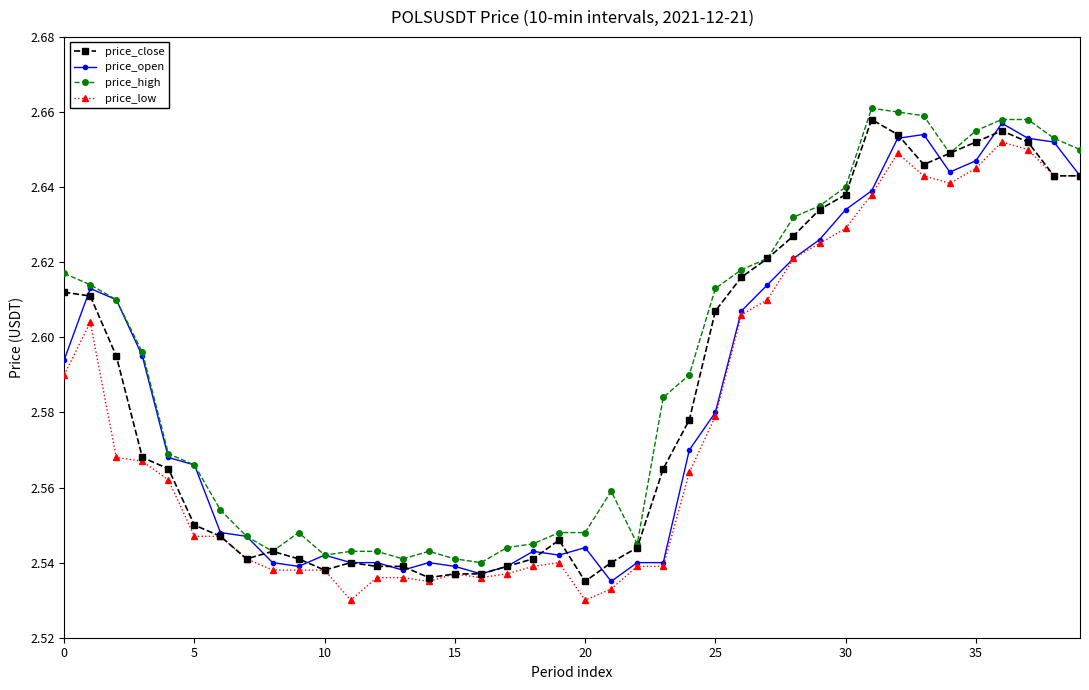

How many price_open values are between 2 and 3?

40